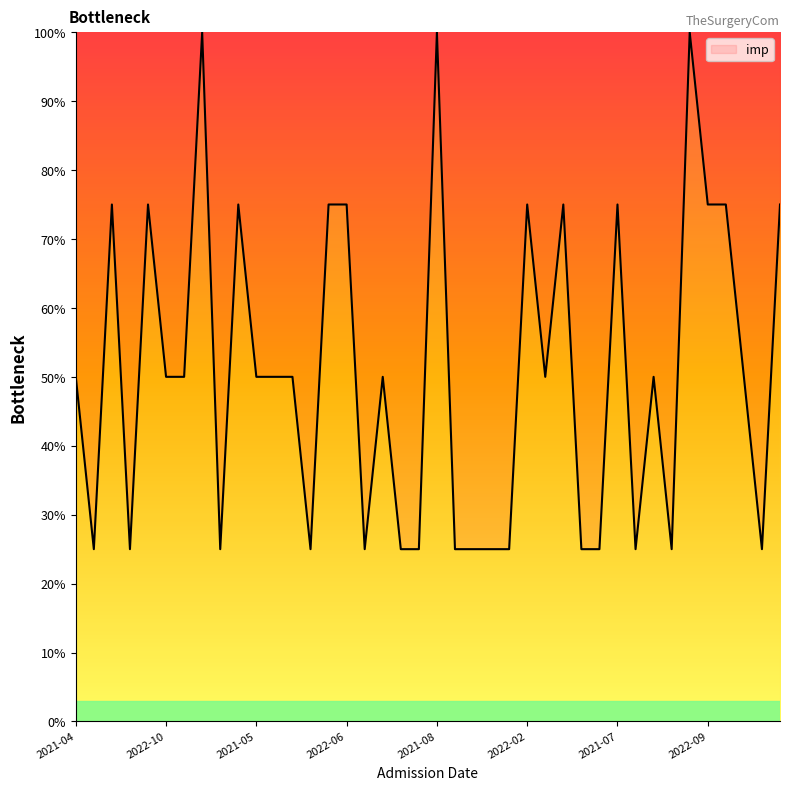

What is the greatest value displayed?

100